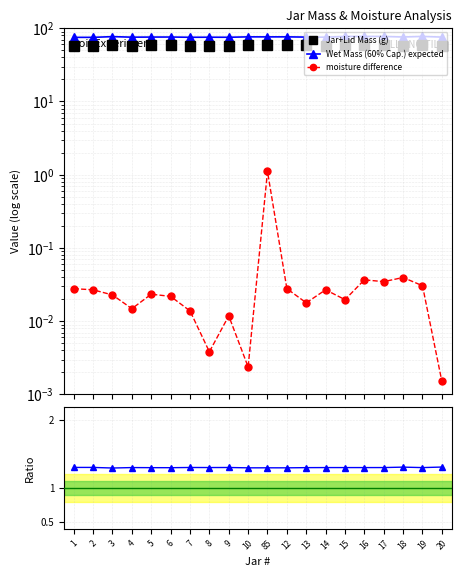

What is the total value across all series at 8?

134.6